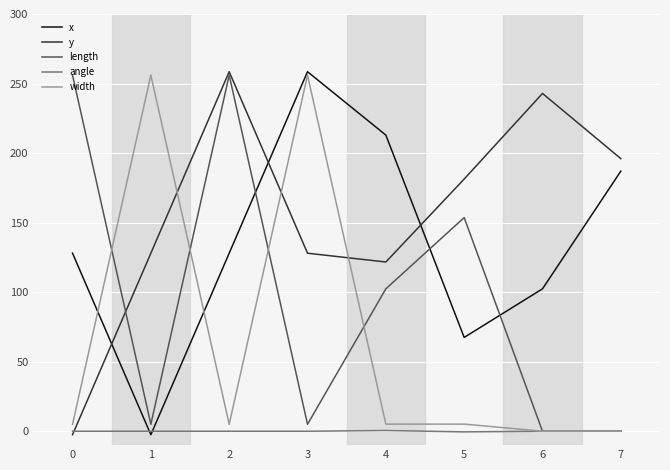

At 1, list the series in order from smallest to largest.

x, angle, length, y, width